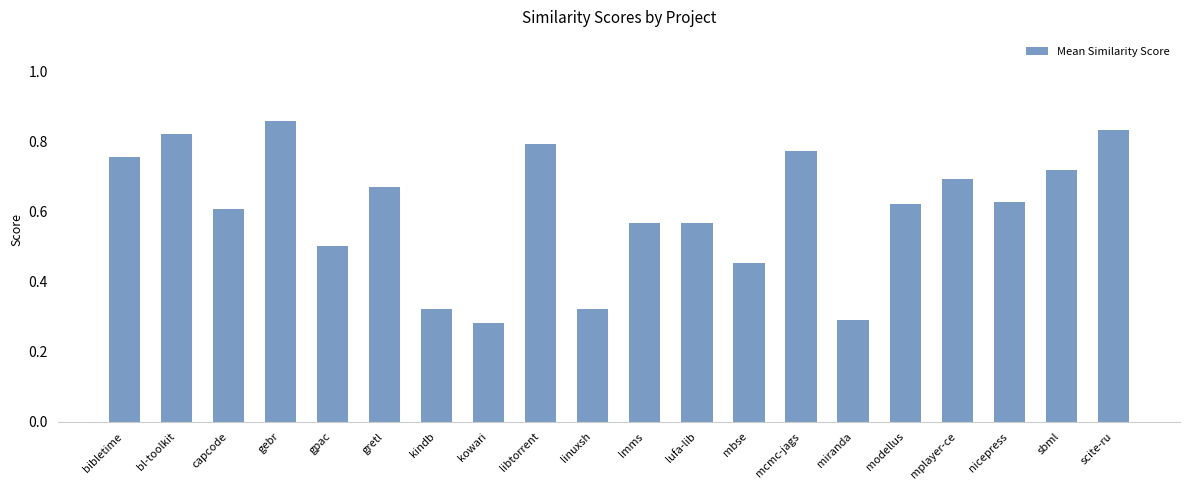

Which has a higher value, gretl or modellus?

gretl